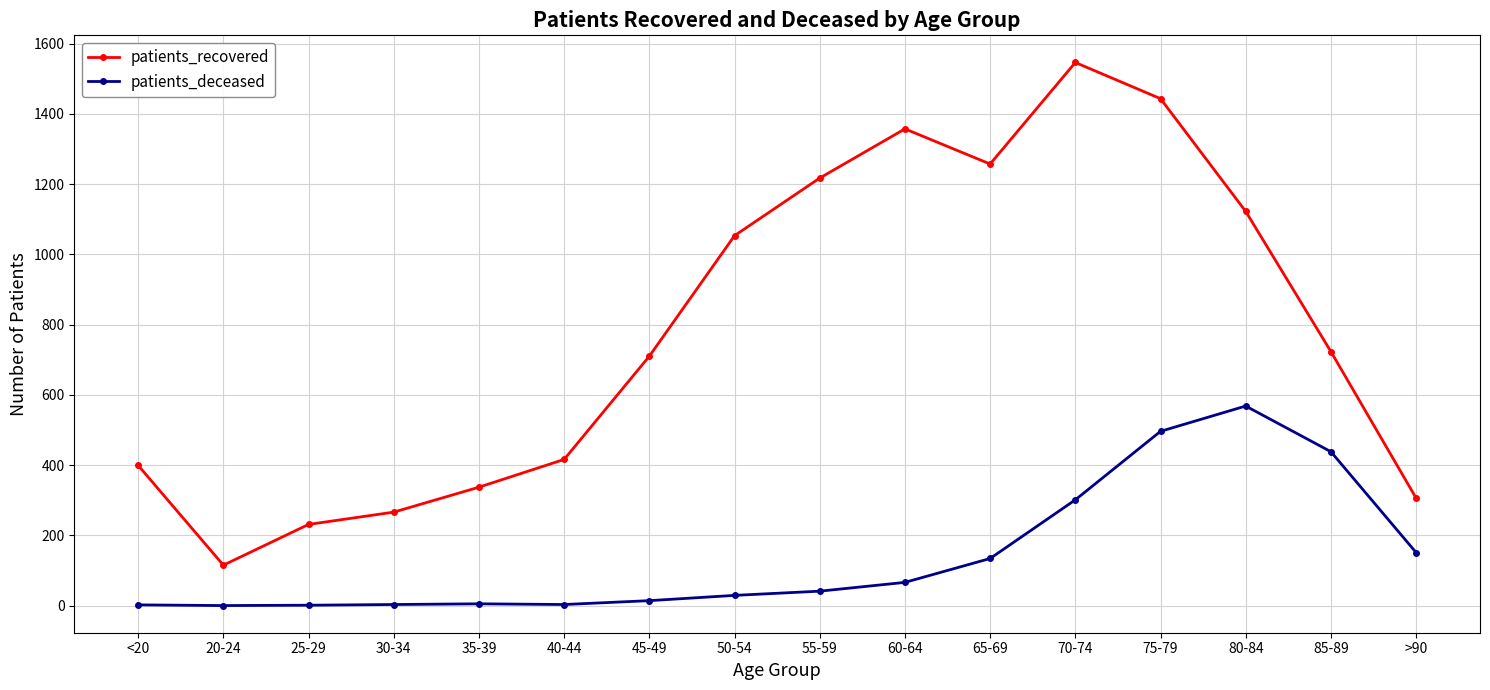

What is the difference between the highest and lowest values at 50-54?

1024